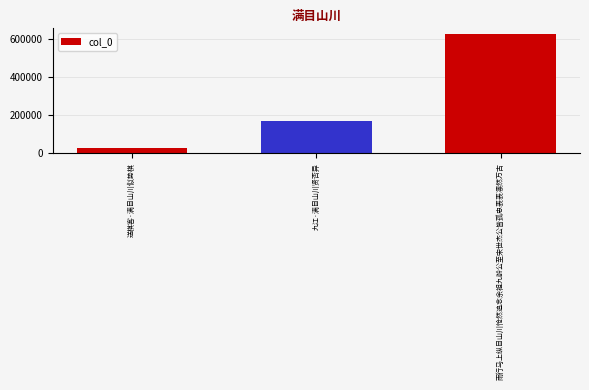

How many bars are there in total?

3